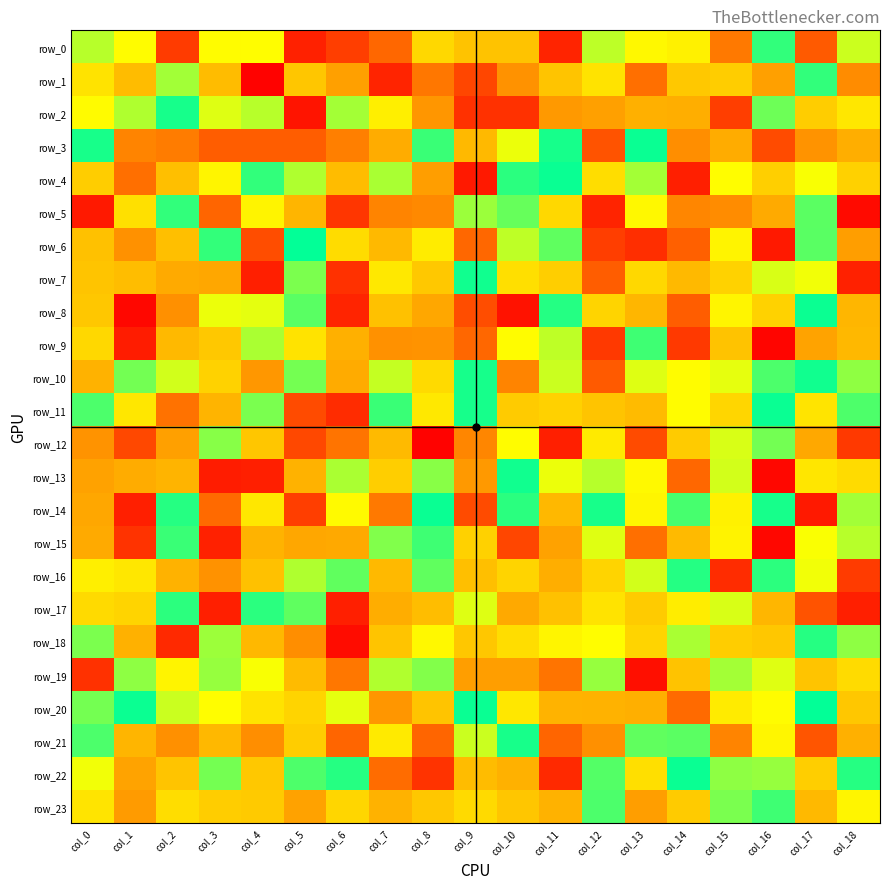

Reading left to right, list all the values displayed in this chart.

row_0: 10	77	-105	77	-1	-115	-104	-88	93	-43	-43	-114	66	79	-10	-81	45	-93	7
row_1: 88	-48	62	-48	-127	-41	118	-114	-82	-101	124	102	88	-85	100	98	118	45	127
row_2: -3	64	41	71	10	-120	13	83	-70	-109	-109	121	-66	111	-58	-104	54	98	-17
row_3: 34	-77	-80	-92	-92	-92	-79	-59	29	107	2	41	-96	39	-73	-59	-99	-71	-58
row_4: -36	-85	-46	80	45	64	-48	63	-67	-118	44	39	-24	13	-116	-1	97	75	-33
row_5: -118	-22	45	-89	-8	-53	-107	-77	-75	61	53	93	-114	-5	-76	127	-61	24	-124
row_6: -44	-72	-46	30	-98	38	-25	107	84	-88	9	52	-104	-110	-91	-8	-118	51	-67
row_7: 102	105	-61	-63	-116	19	-109	-16	-39	40	90	-35	-92	93	107	-32	5	74	-115
row_8: -40	-125	125	2	72	51	-114	-44	115	-98	-121	43	95	-52	-92	-7	-32	36	108
row_9: 93	-117	107	100	12	-20	111	-72	-71	-88	77	9	-106	47	-106	-43	-126	-65	-51
row_10: -55	55	69	-32	122	20	113	8	92	41	-77	68	-93	71	77	3	49	40	16
row_11: 49	-17	-84	109	56	-99	-111	29	-16	41	-37	-33	102	106	77	-29	39	-19	26
row_12: -71	-100	-66	58	101	-100	-83	-49	-127	-76	-2	-116	-15	-99	-37	5	55	-62	-106
row_13: 117	-59	109	-117	-116	110	12	-35	17	121	40	2	65	-4	-88	6	-125	-18	-26
row_14: 115	-116	32	-87	-17	-104	78	-81	39	-99	44	-51	34	-7	27	-10	41	-118	62
row_15: -61	-108	29	-115	-54	-63	114	57	47	-33	-101	117	4	-85	-49	81	-125	0	10
row_16: 83	-17	110	124	-44	64	23	-50	23	104	95	-58	-31	6	43	-111	31	74	-105
row_17: 92	-31	31	-116	44	52	-116	112	-47	71	114	-44	88	-37	-13	5	108	-96	-116
row_18: 19	-56	-112	14	-51	-73	-123	-42	-5	-40	91	80	-1	95	63	98	-40	32	59
row_19: -109	59	-8	15	75	106	-82	11	18	-67	119	-83	15	-122	-43	13	4	-42	-26
row_20: 20	36	68	-1	88	95	72	-70	102	39	-17	-54	110	-57	-87	-14	77	38	-40
row_21: 49	-53	125	-51	-73	-36	-89	85	-89	68	34	-89	125	23	24	-77	-6	-95	111
row_22: 74	-65	-42	20	100	26	32	-86	-108	-48	-56	-112	25	90	39	59	15	-35	32
row_23: -19	-68	91	-36	-38	117	-29	-55	-40	92	-41	-55	49	-67	99	56	47	-50	80